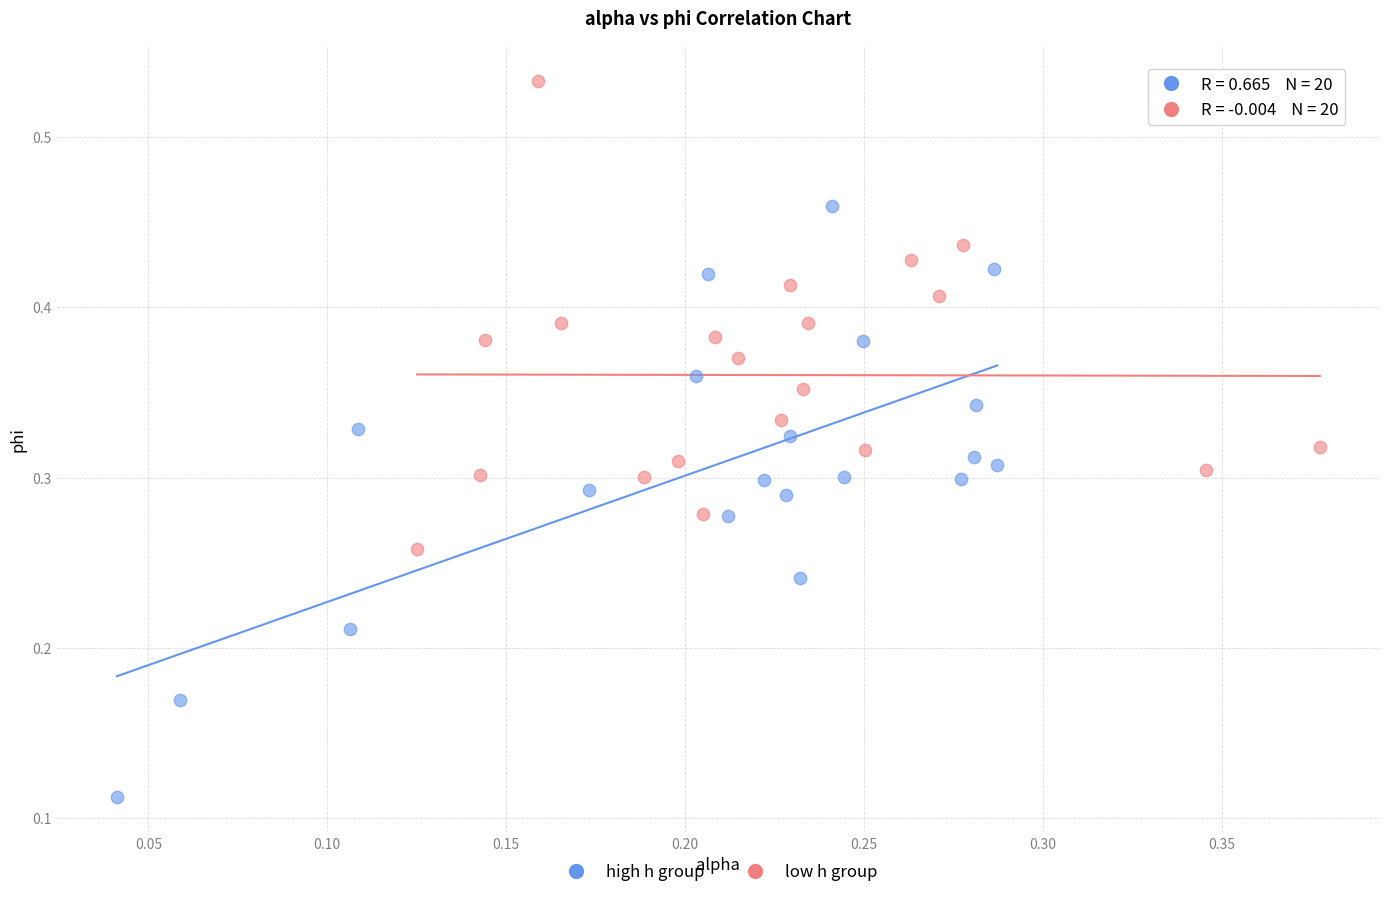

What are all the series names shown in the legend?

high h group, low h group